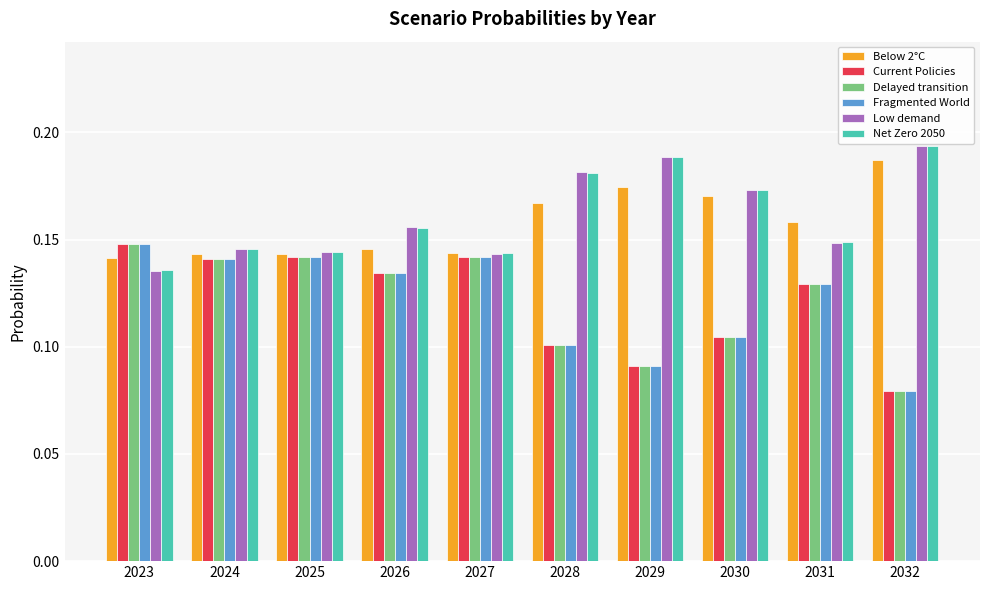

At how many categories does at least one series exceed 0?

10